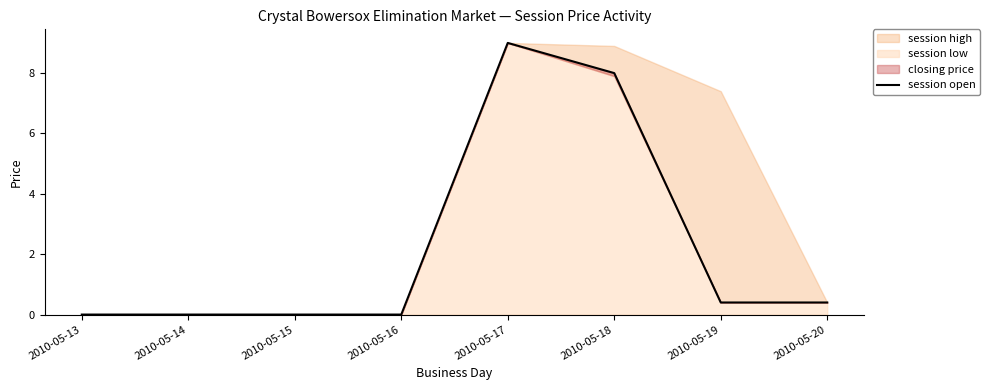

Which category has the highest value across all series?

2010-05-17